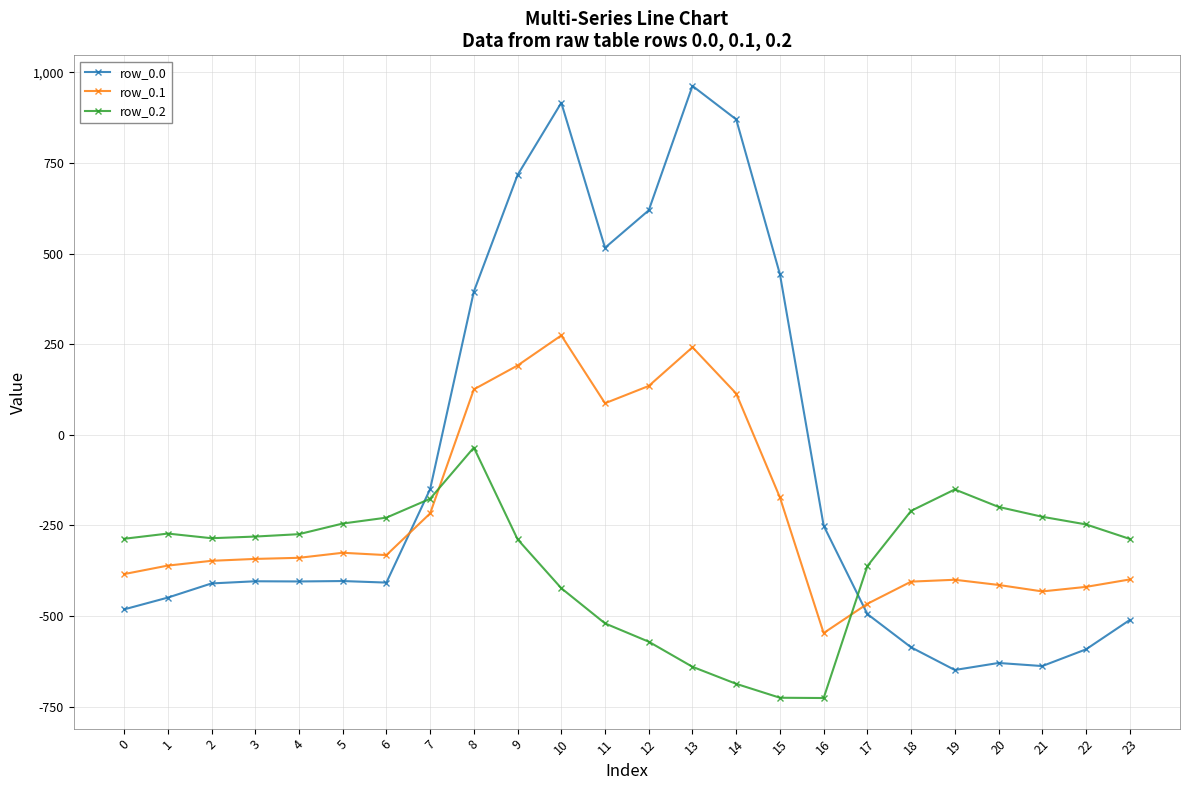

What is the total value across all series at 0?

-1153.7